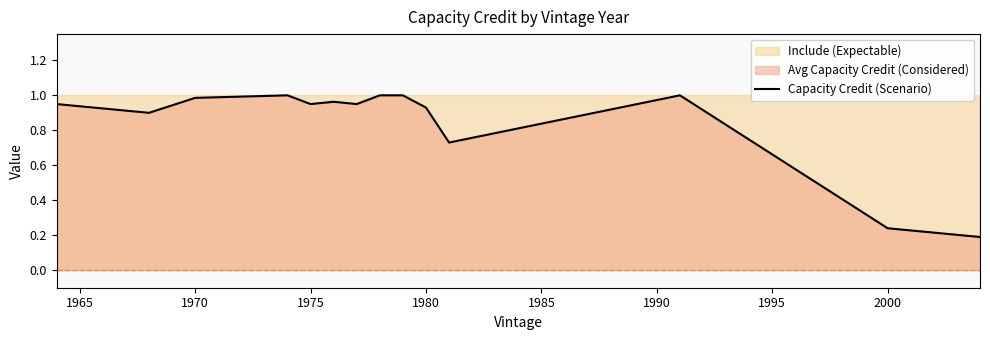

Is it true that Capacity Credit (Scenario) equals 0.3 at 1970?

False